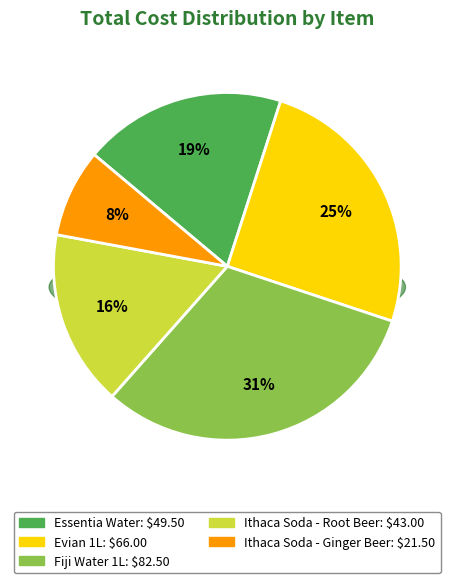

Which has a higher value, Ithaca Soda - Root Beer or Essentia Water?

Essentia Water